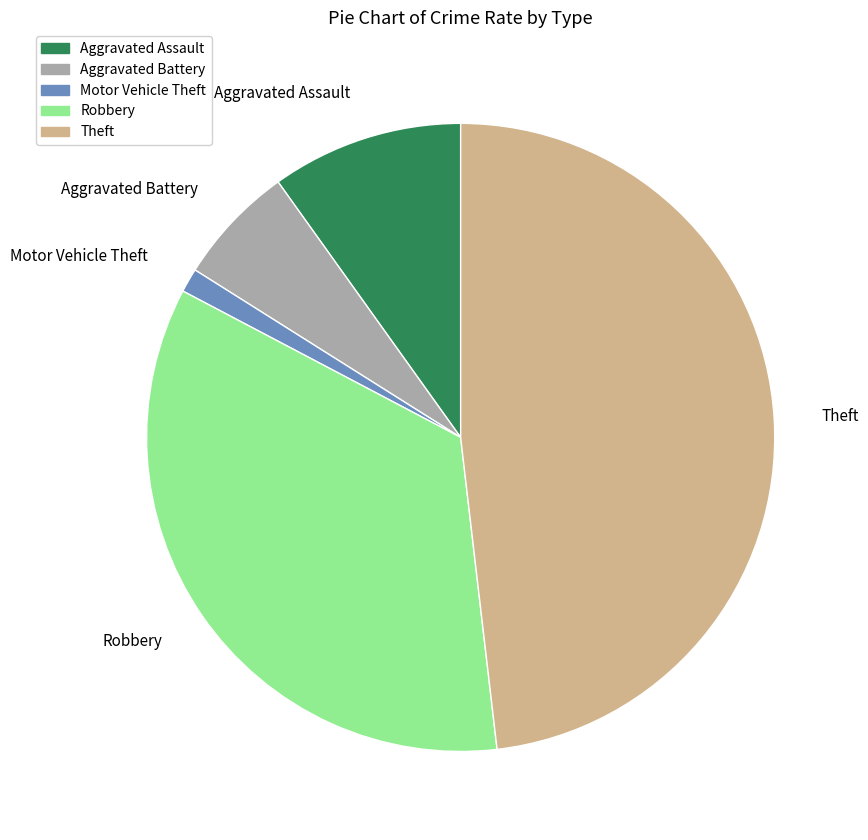

Which has a higher value, Motor Vehicle Theft or Theft?

Theft